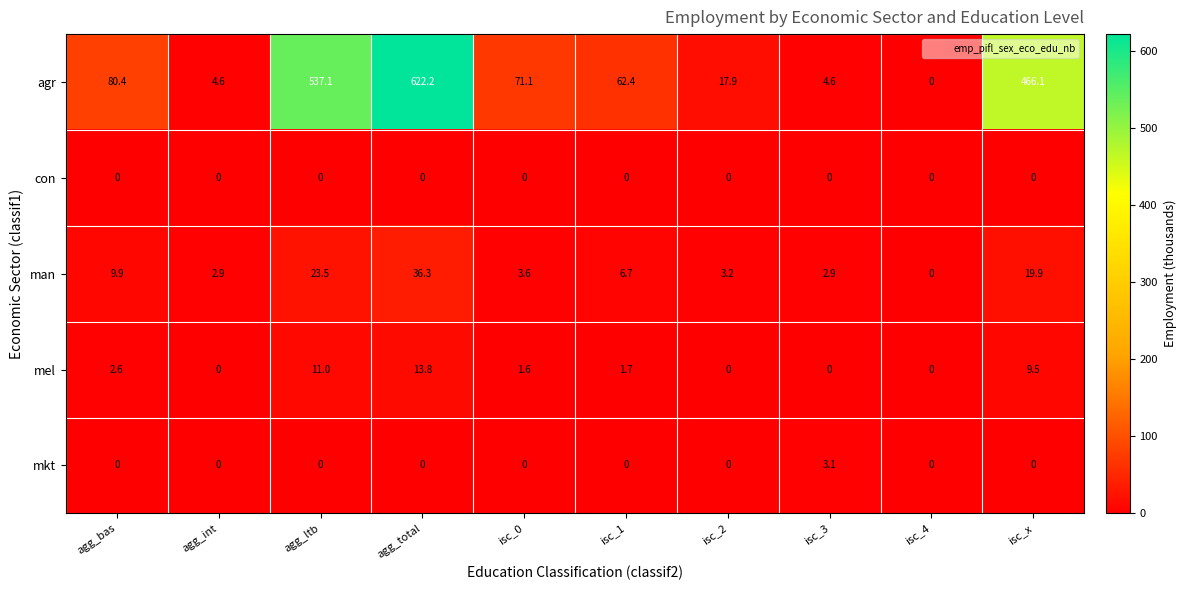

The agr series shows 379.2 at isc_4. True or false?

False